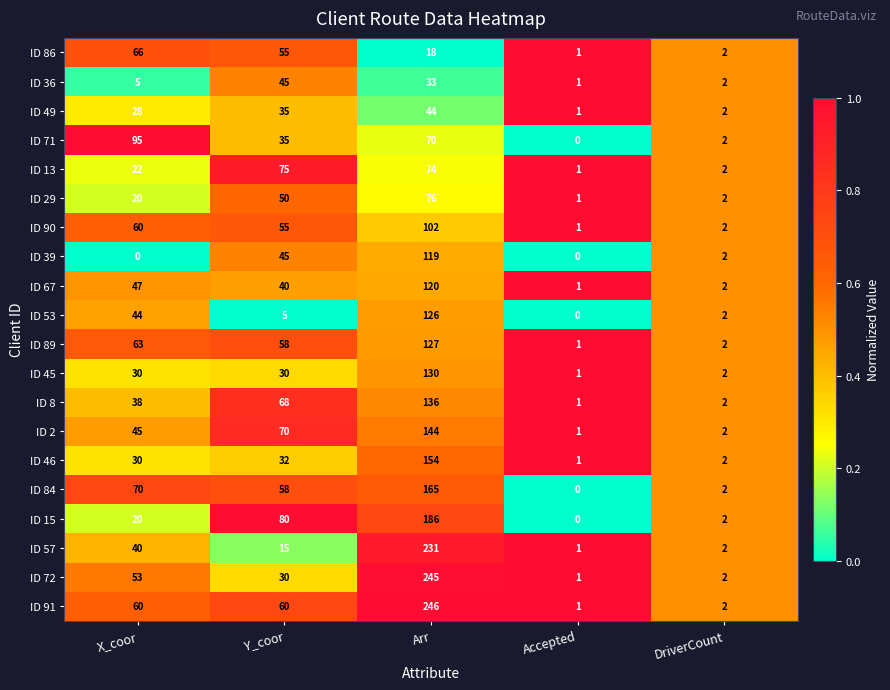

List the series in order of their peak value, lowest first.

ID 49, ID 36, ID 86, ID 13, ID 29, ID 71, ID 90, ID 39, ID 67, ID 53, ID 89, ID 45, ID 8, ID 2, ID 46, ID 84, ID 15, ID 57, ID 72, ID 91